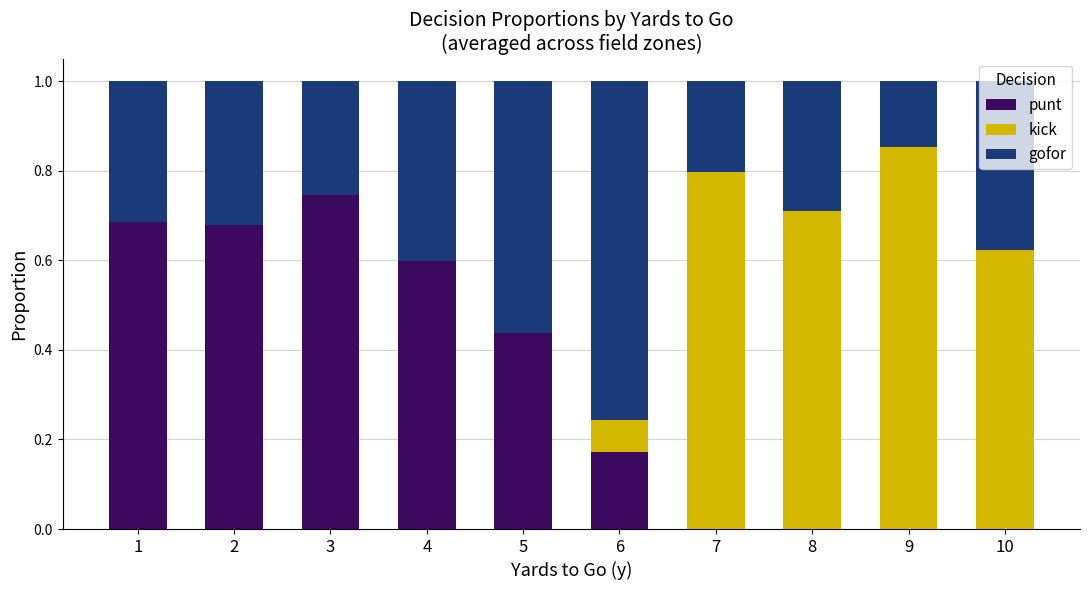

True or false: punt has a value of 0.8 at 4.

False